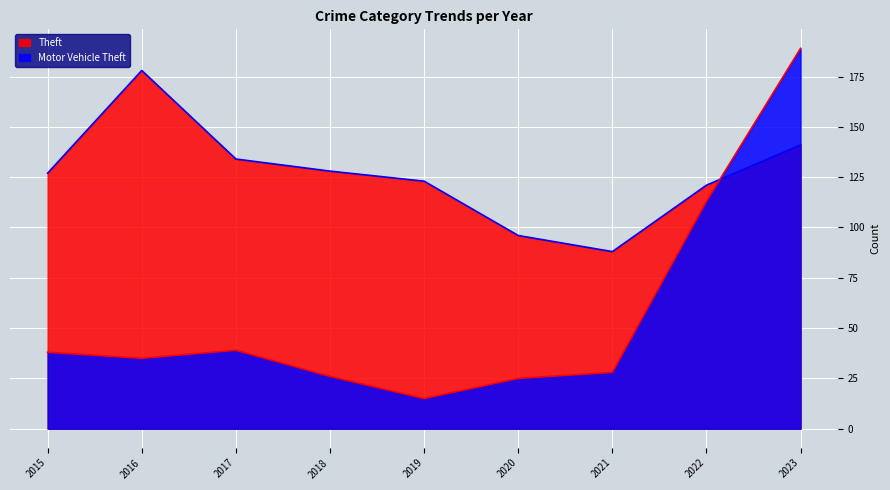

List the labels in order of Motor Vehicle Theft value, largest first.

2023, 2022, 2017, 2015, 2016, 2021, 2018, 2020, 2019